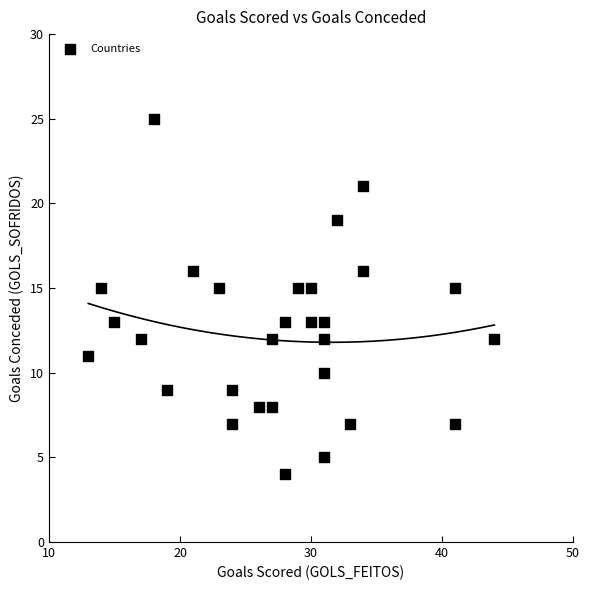

What is the range of Y values (max minus min)?

21